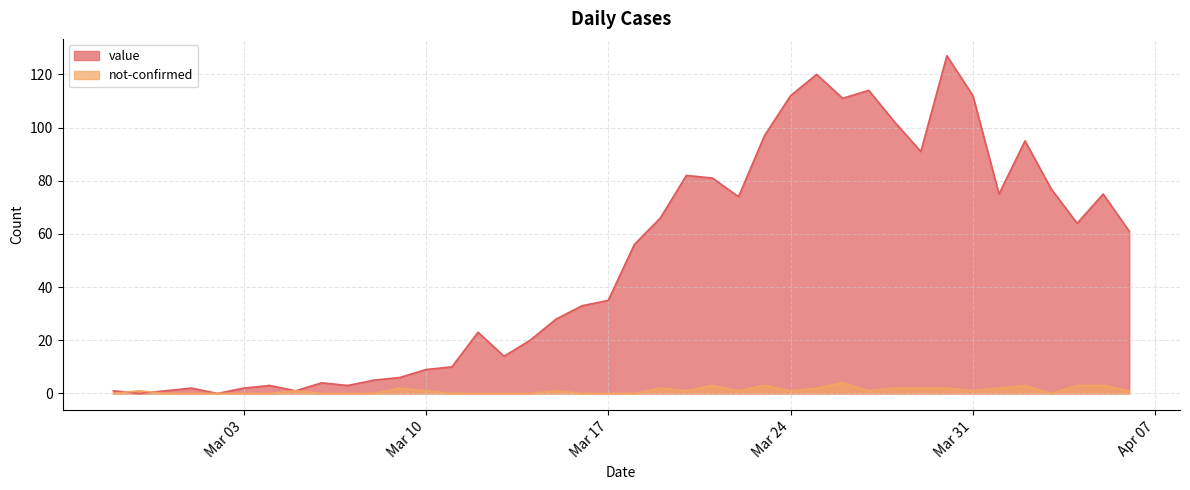

Which series changed the most between 2020-03-14 and 2020-03-30?

value